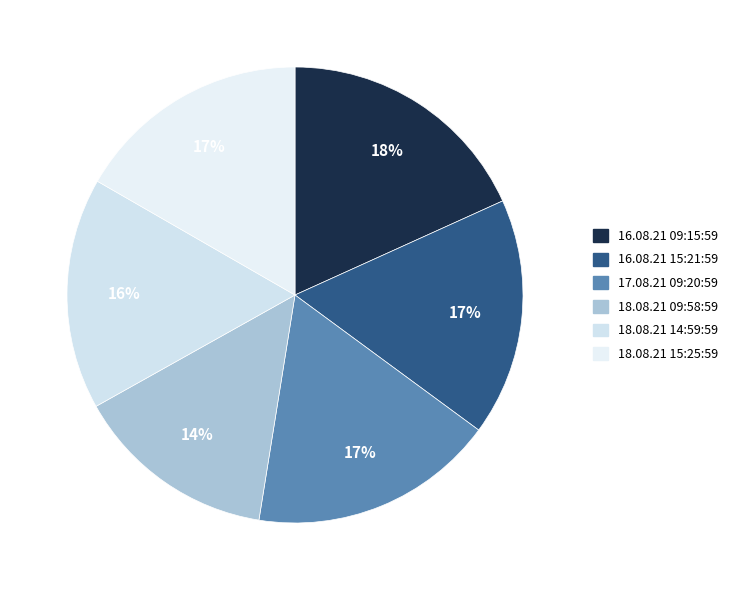

How much of the chart is everything except 18.08.21 14:59:59?

83.6%